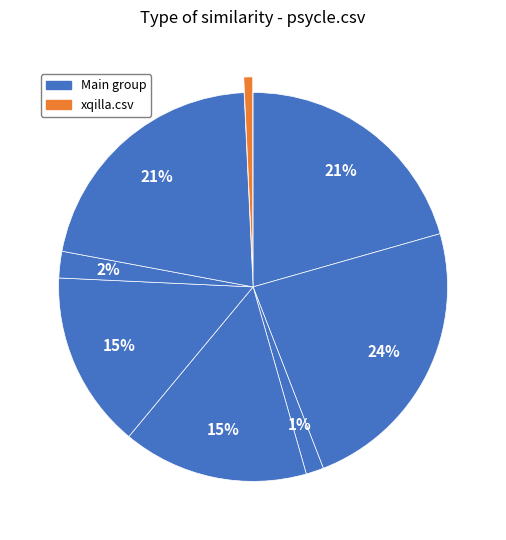

How many segments does this pie chart have?

8